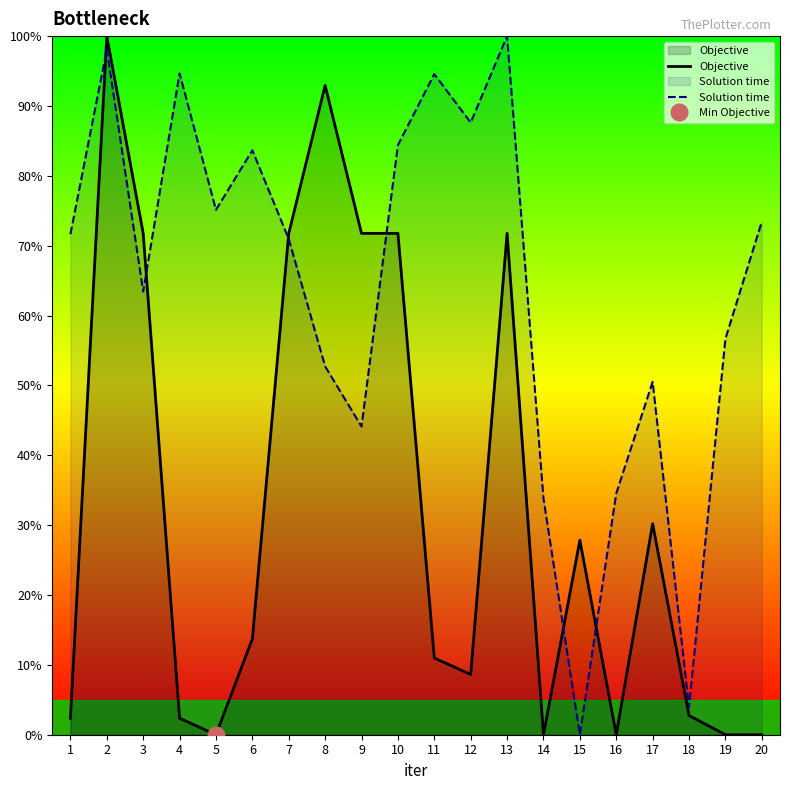

What is the value of the Solution time point at the 17th from the left?

50.5